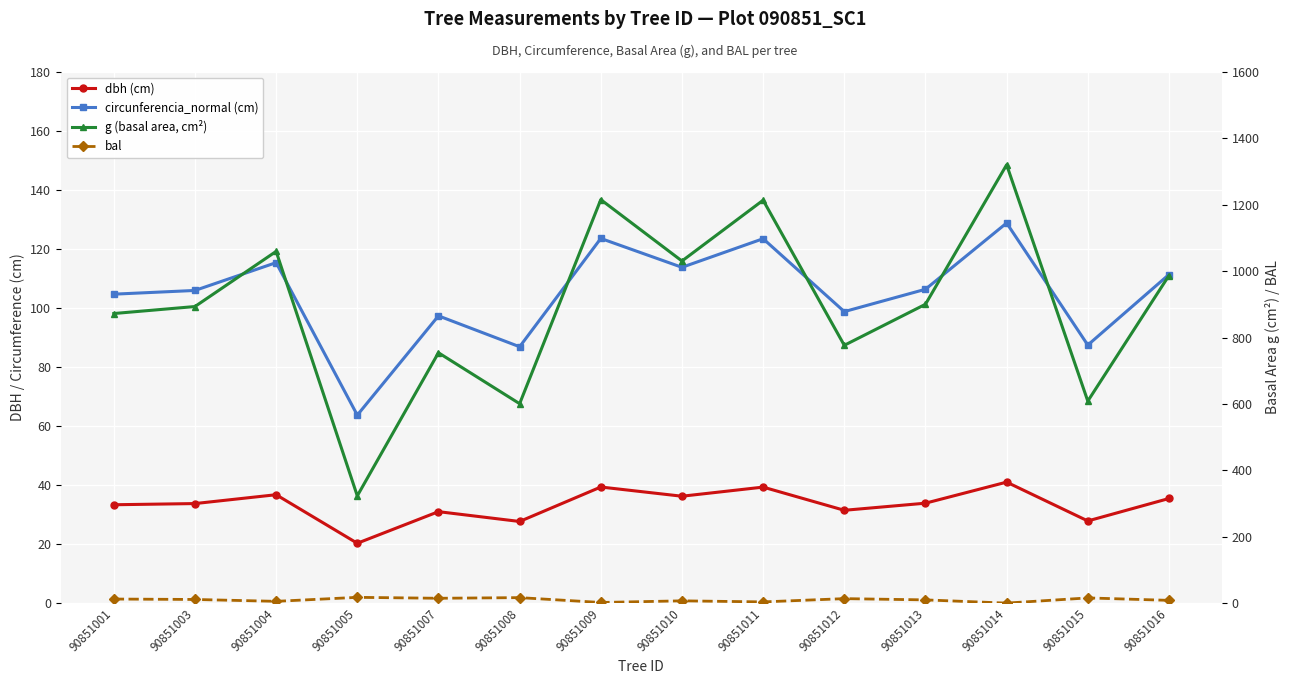

In circunferencia_normal (cm), how many points are lower than both neighbors (excluding endpoints)?

5